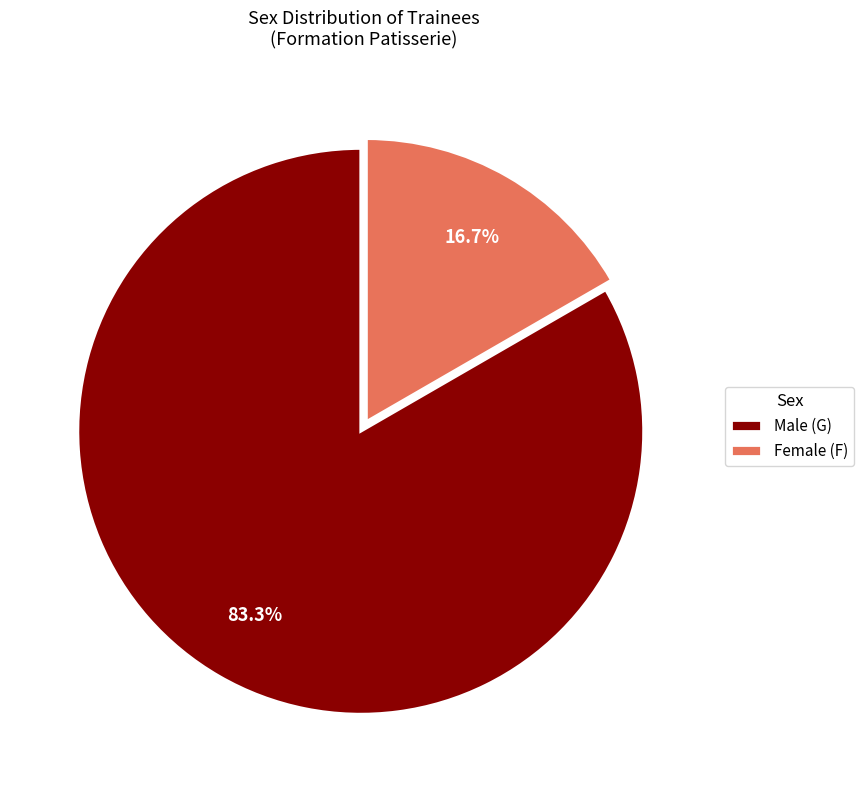

Which slice is the largest?

Male (G)